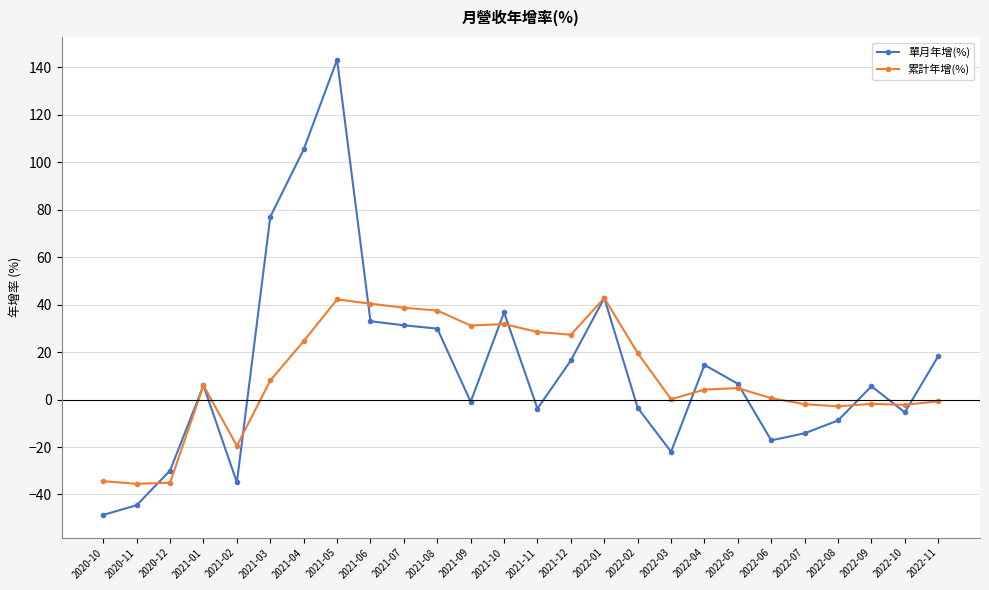

The 單月年增(%) series shows 105.4 at 2021-04. True or false?

True